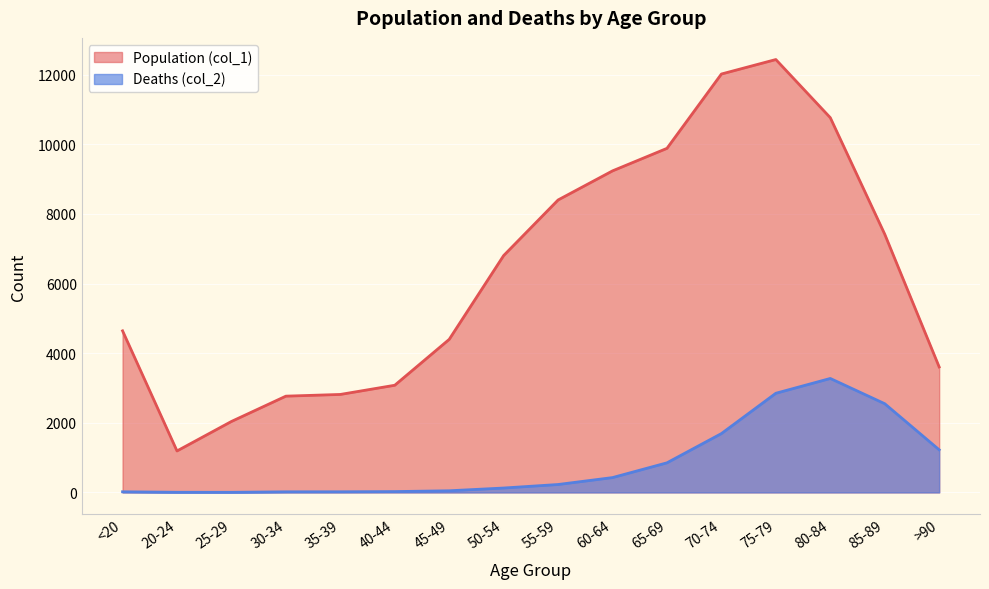

What is the sum of all Deaths (col_2) values?

13343